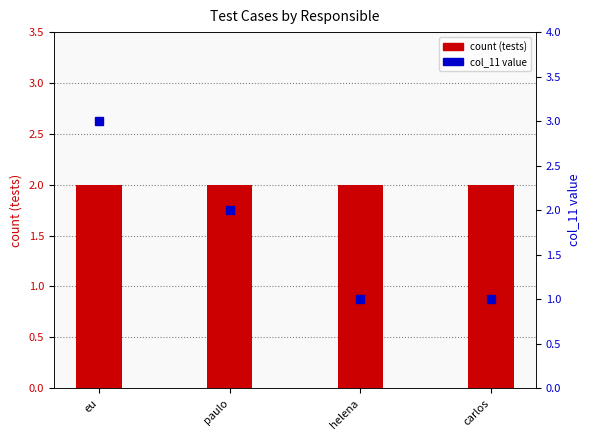

Which label corresponds to the smallest value in the chart?

helena